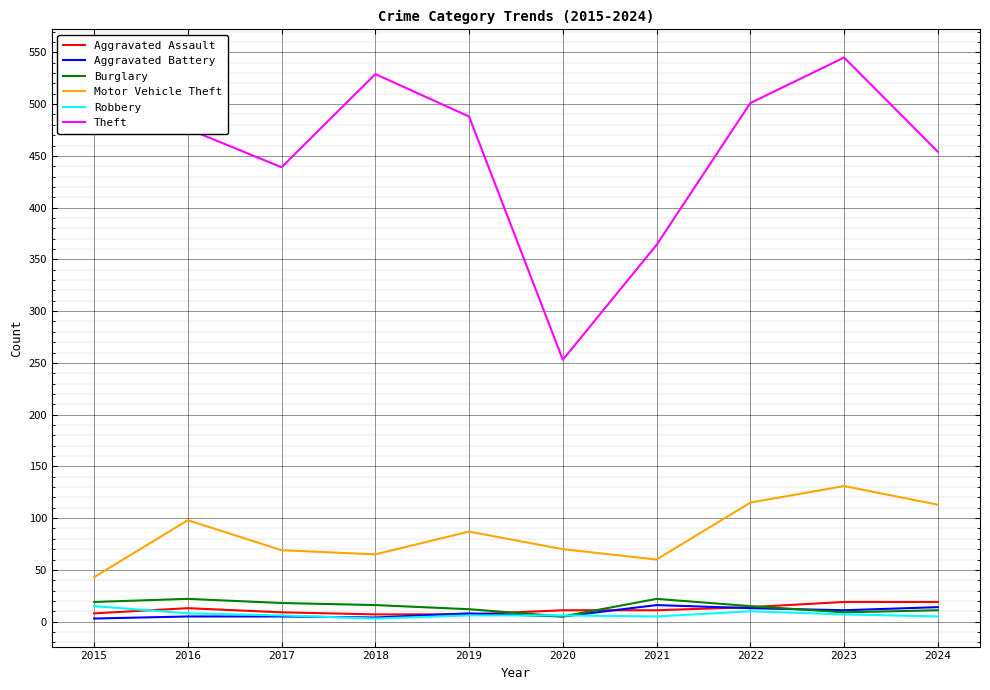

What is the total value across all series at 2024?

616